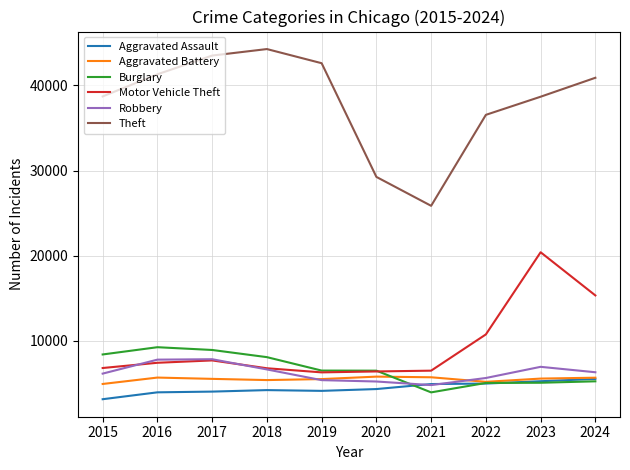

What is the spread (max minus min) of values at 2023?

33621